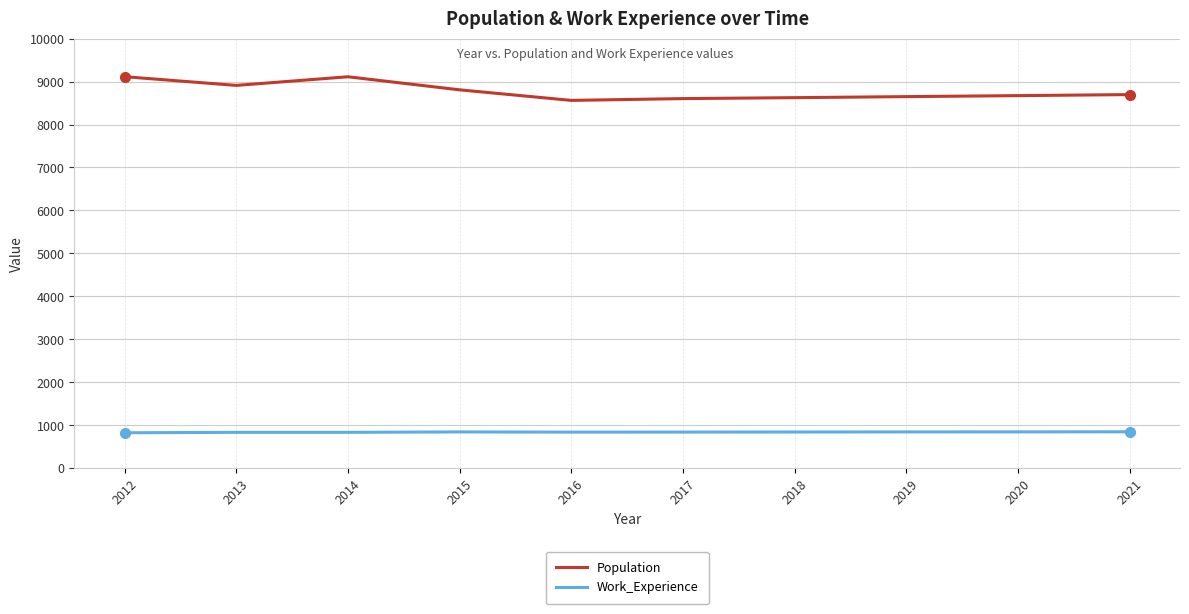

True or false: Population and Work_Experience intersect in this chart.

False